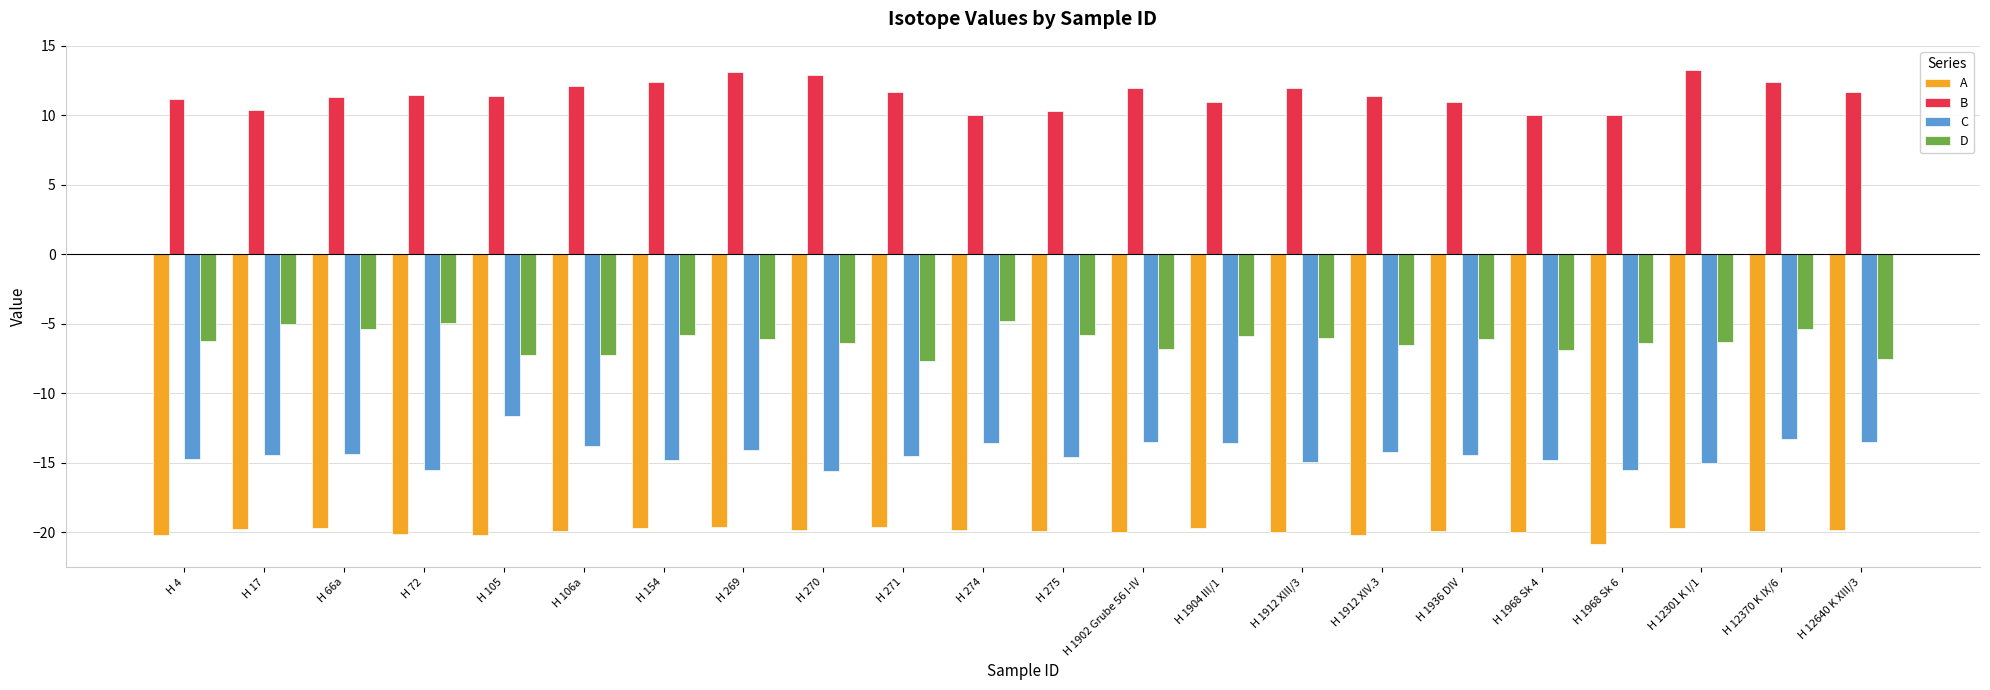

List the series in order of their overall mean, highest first.

B, D, C, A